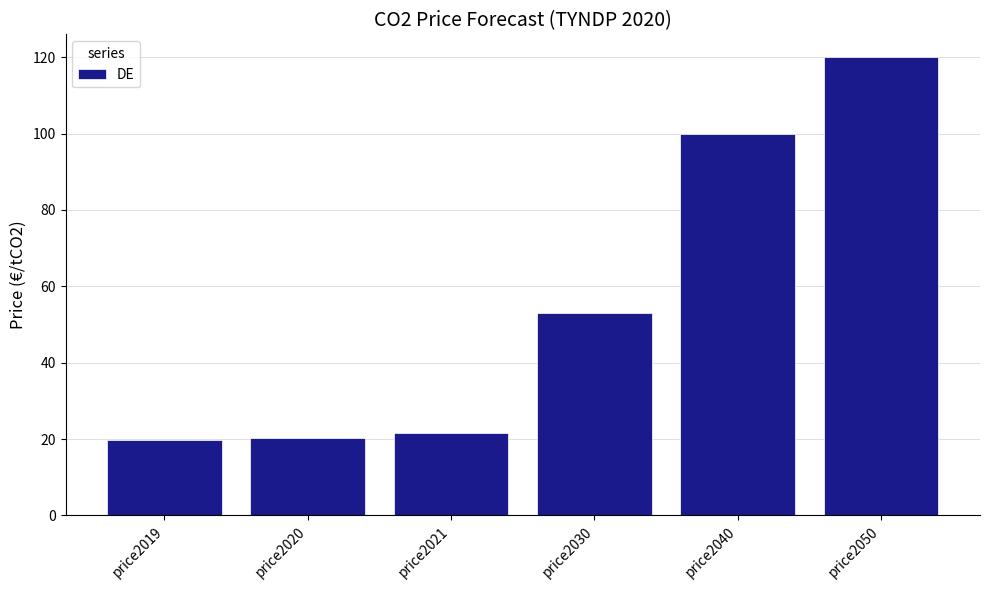

Are the bars horizontal?

No